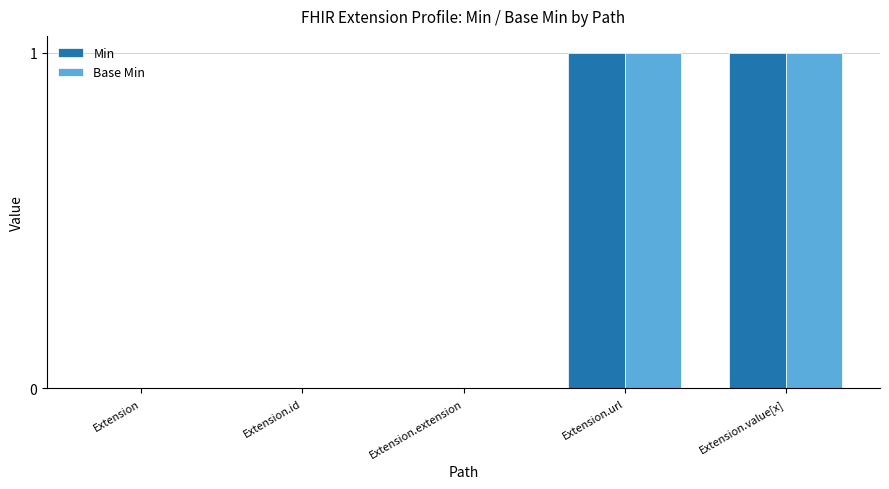

The value of Base Min at Extension is 0. True or false?

True